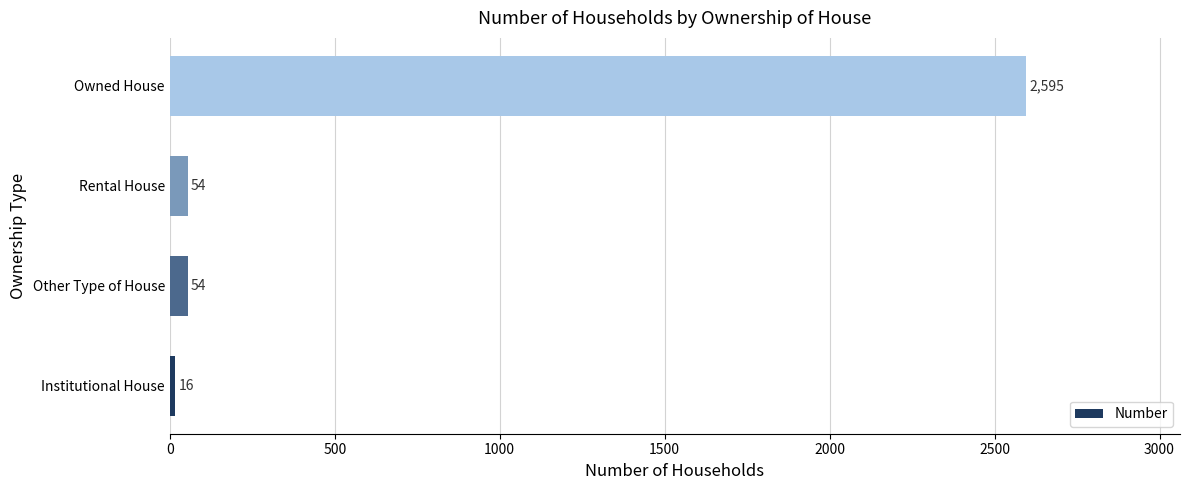

What is the maximum value shown in the chart?

2595